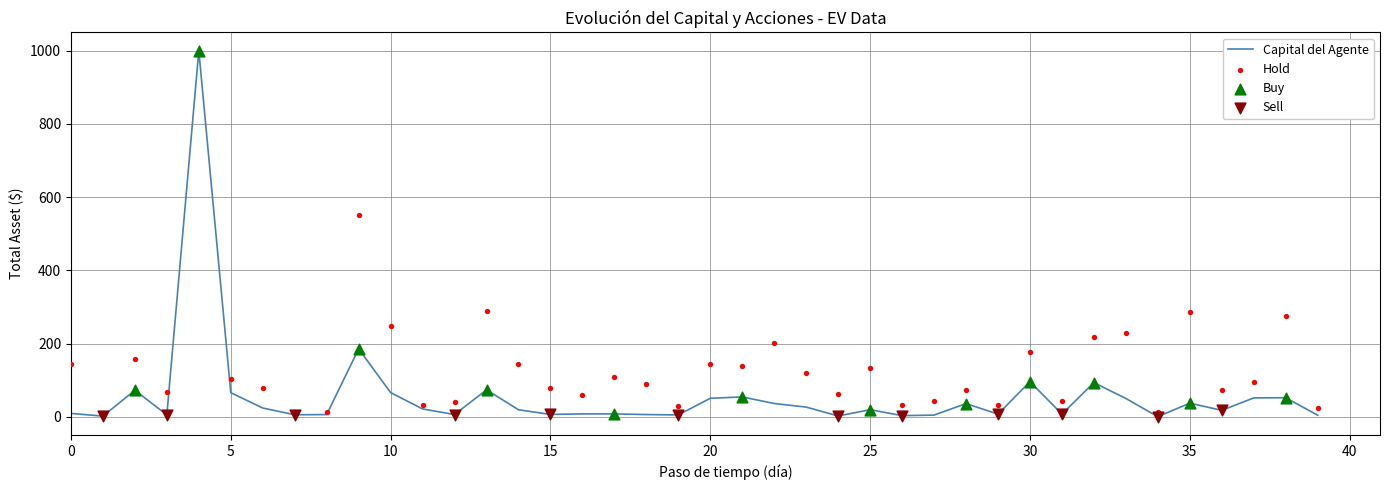

At which category is the sum across all series the highest?

4